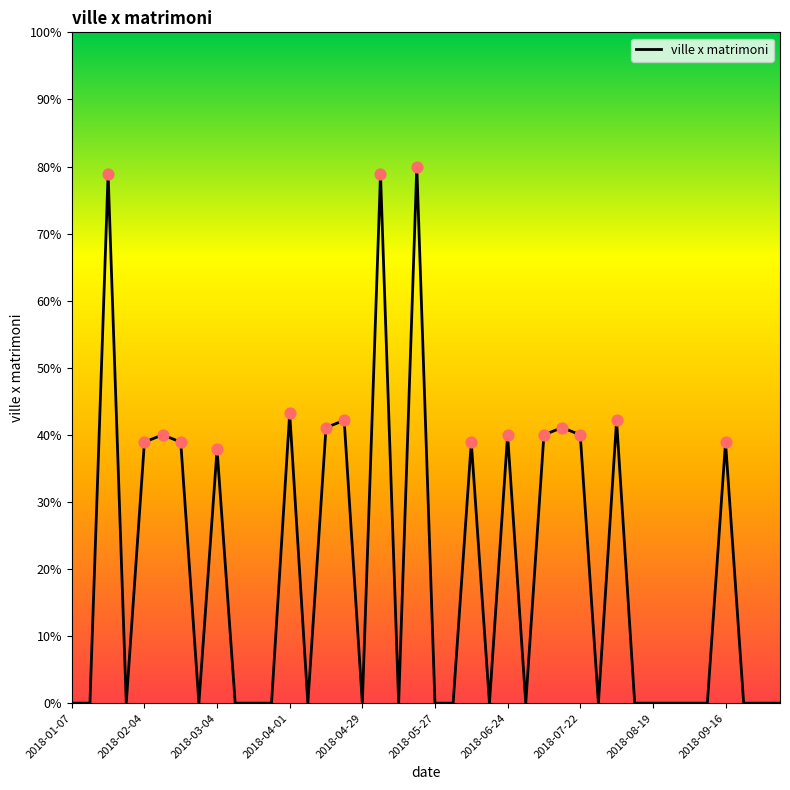

What is the maximum value shown in the chart?

80.0